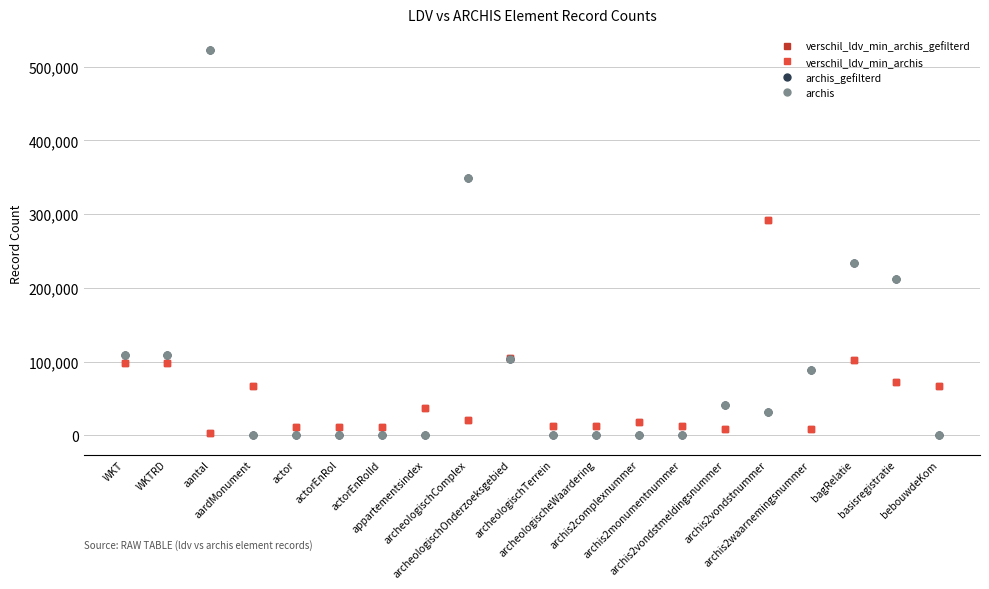

True or false: archis has more than 1 points higher than both neighbors.

True